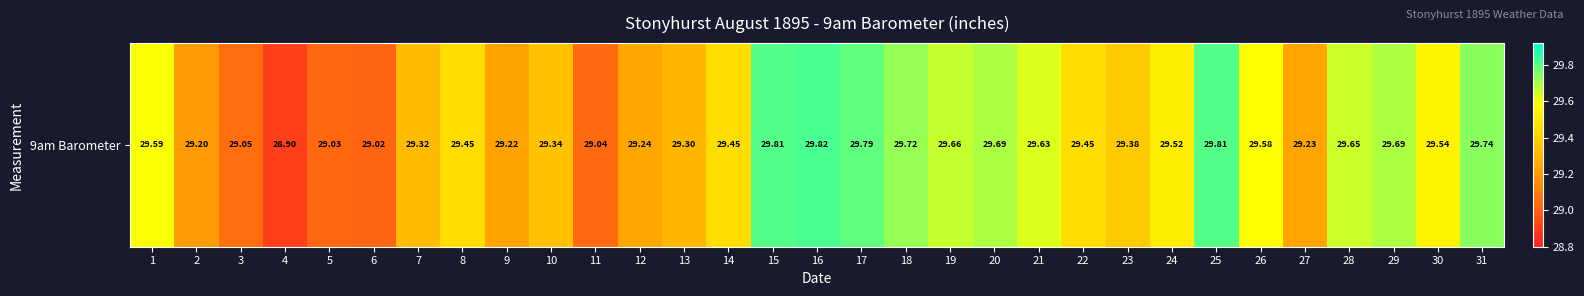

Between 30 and 19, which is larger?

19